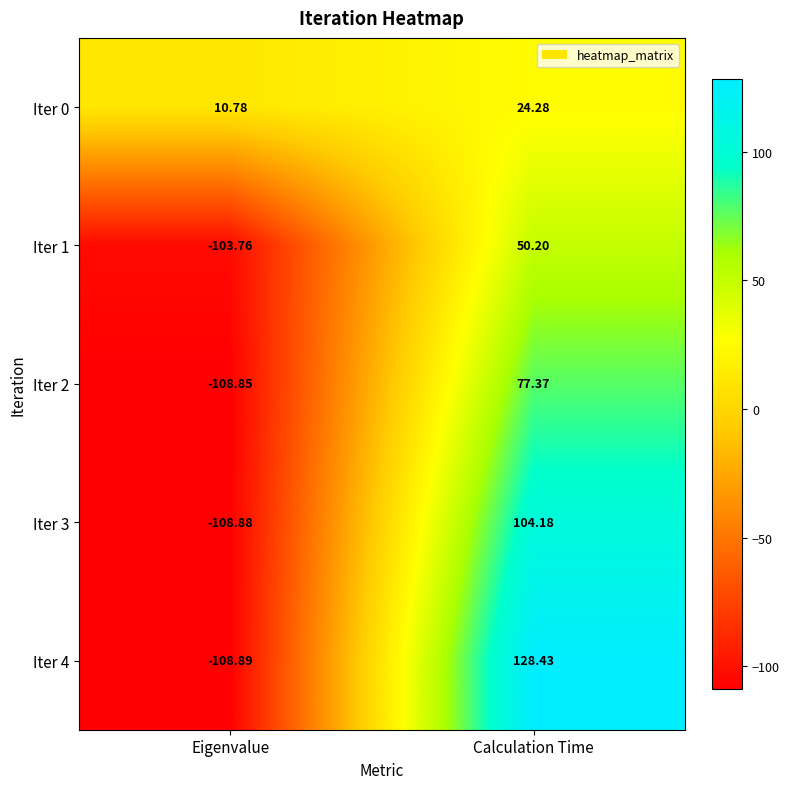

Rank the categories by Iter 0 value from lowest to highest.

Eigenvalue, Calculation Time